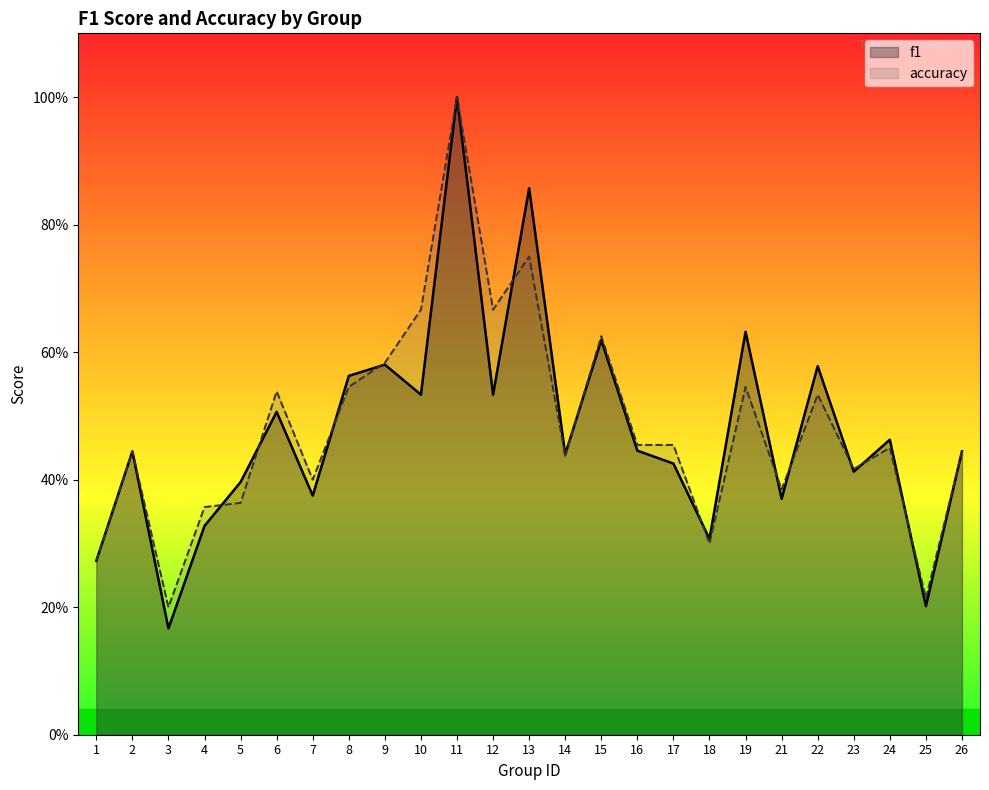

Reading left to right, transcribe all the data shown in this chart.

f1: 1=0.3	2=0.4	3=0.2	4=0.3	5=0.4	6=0.5	7=0.4	8=0.6	9=0.6	10=0.5	11=1.0	12=0.5	13=0.9	14=0.4	15=0.6	16=0.4	17=0.4	18=0.3	19=0.6	21=0.4	22=0.6	23=0.4	24=0.5	25=0.2	26=0.4
accuracy: 1=0.3	2=0.4	3=0.2	4=0.4	5=0.4	6=0.5	7=0.4	8=0.5	9=0.6	10=0.7	11=1.0	12=0.7	13=0.8	14=0.4	15=0.6	16=0.5	17=0.5	18=0.3	19=0.5	21=0.4	22=0.5	23=0.4	24=0.5	25=0.2	26=0.4